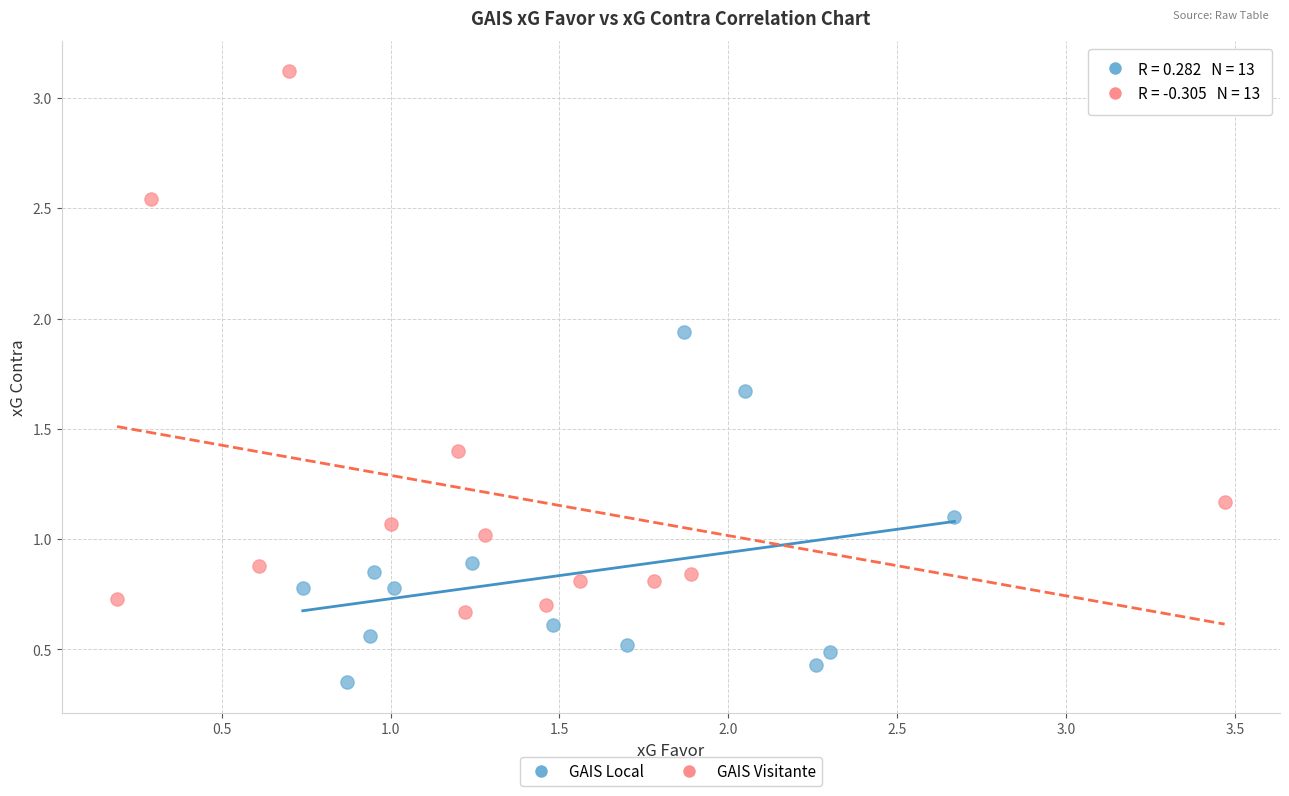

Which series has the widest spread of Y values?

GAIS Visitante